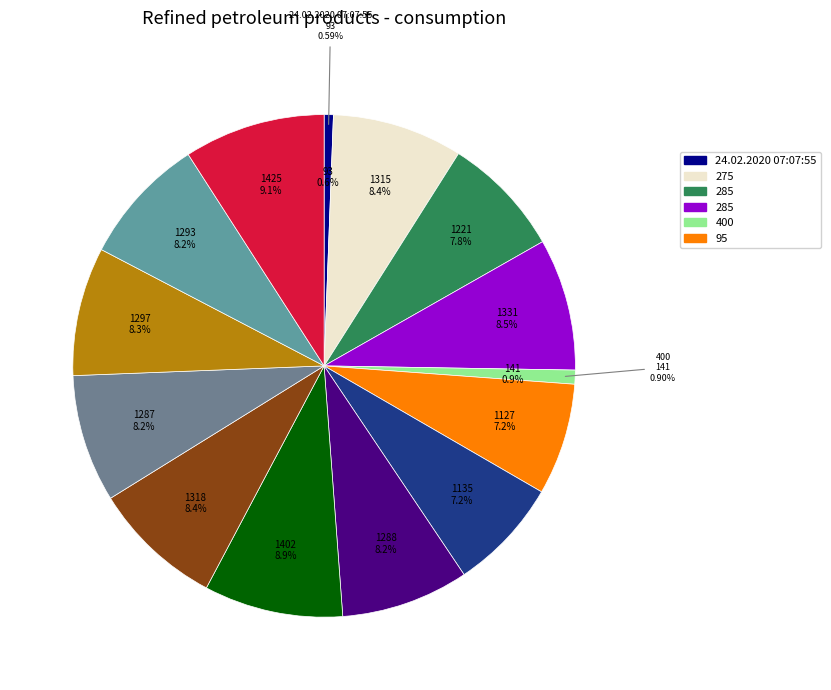

Is there a majority slice in this chart?

No